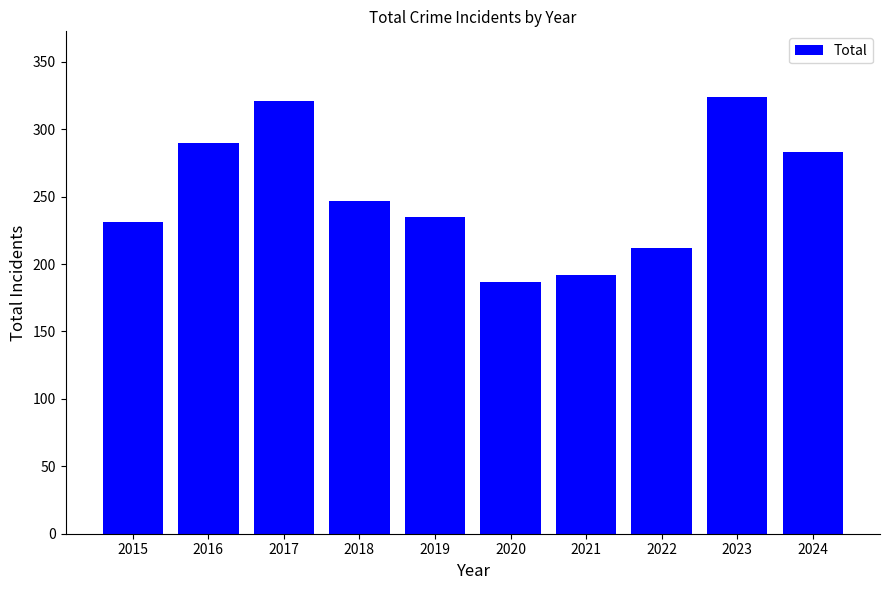

Reading right to left, transcribe all the data shown in this chart.

283	324	212	192	187	235	247	321	290	231